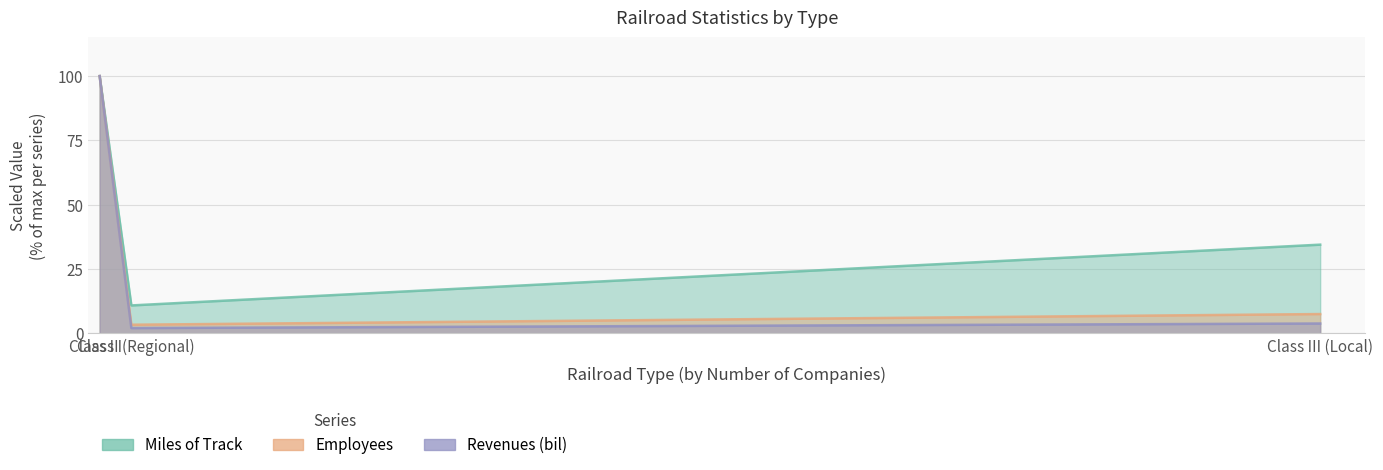

What are all the series names shown in the legend?

Miles of Track, Employees, Revenues (bil)